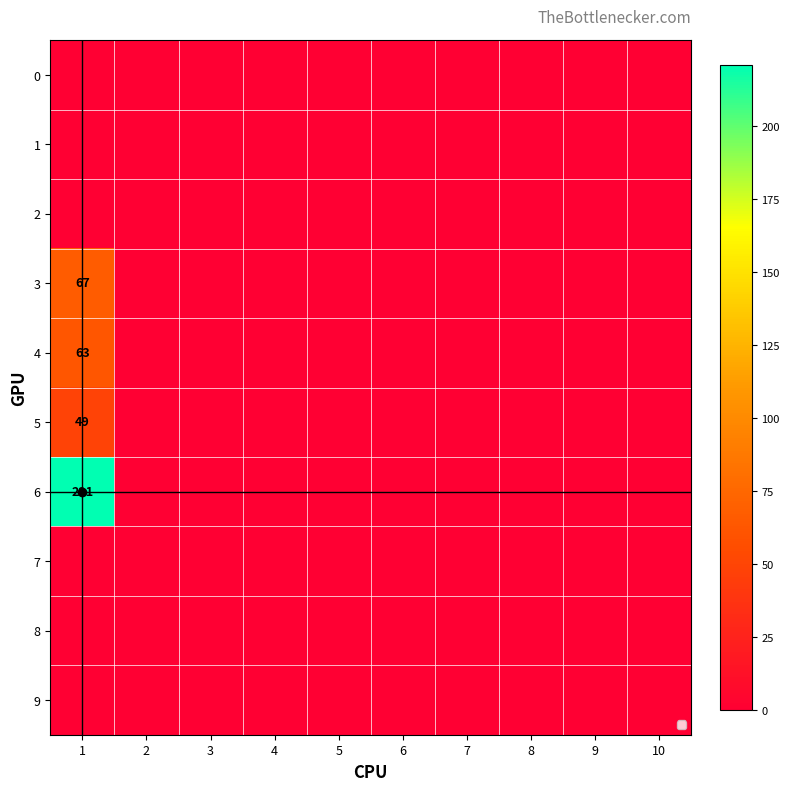

At how many categories does at least one series exceed 70?

1